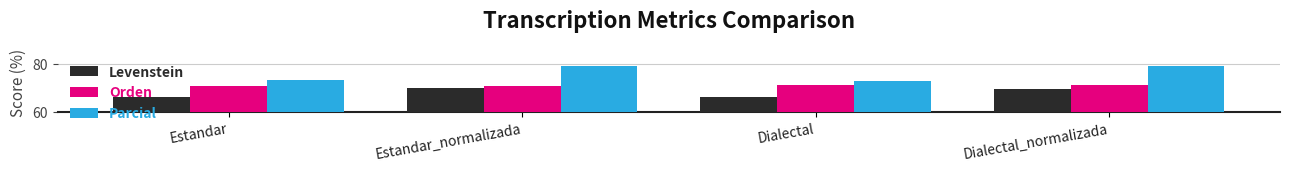

The value of Levenstein at Dialectal_normalizada is 69.7. True or false?

True